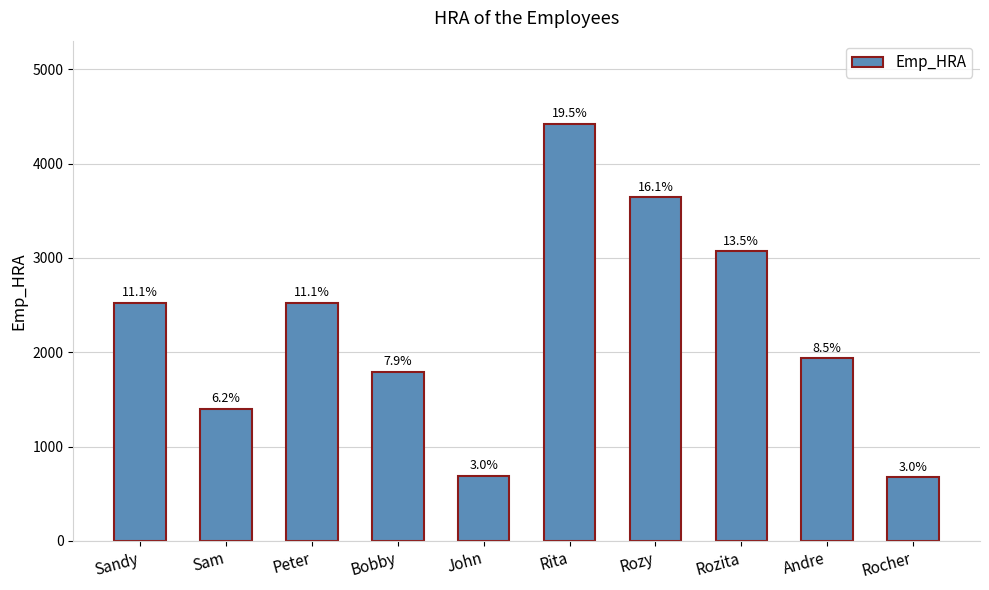

Is it true that the value at Rozy is 1882.4?

False